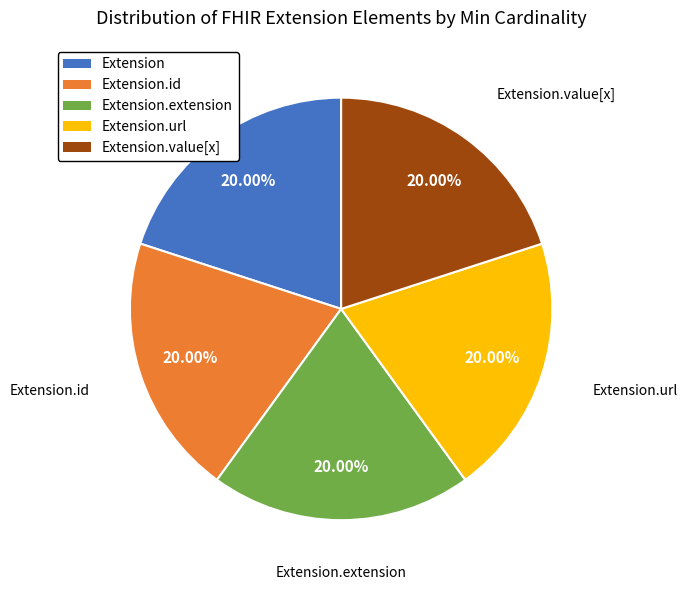

Is there a majority slice in this chart?

No